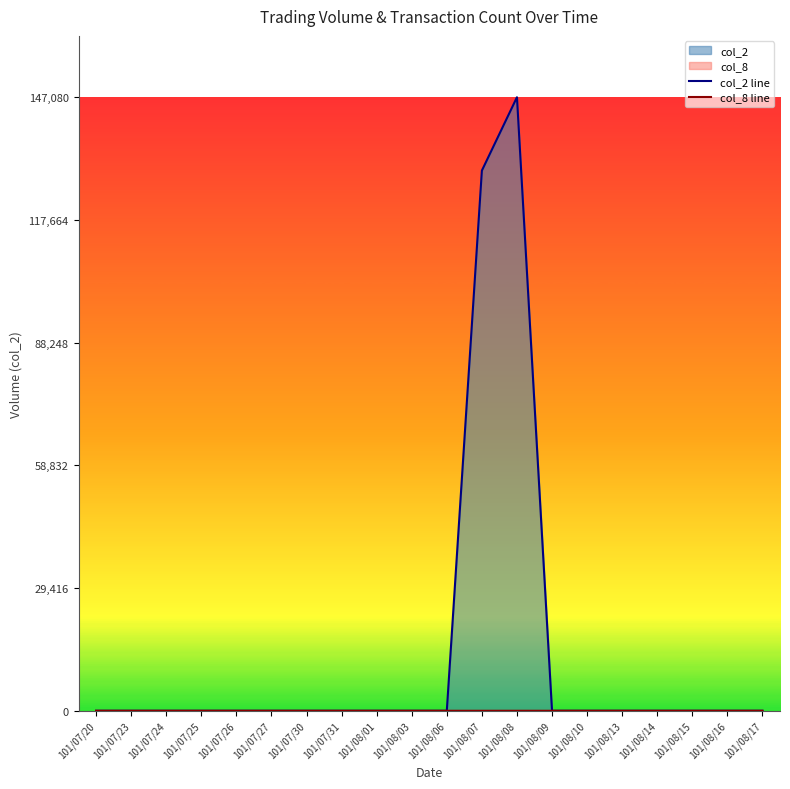

True or false: col_2 line and col_8 line cross at least once.

False